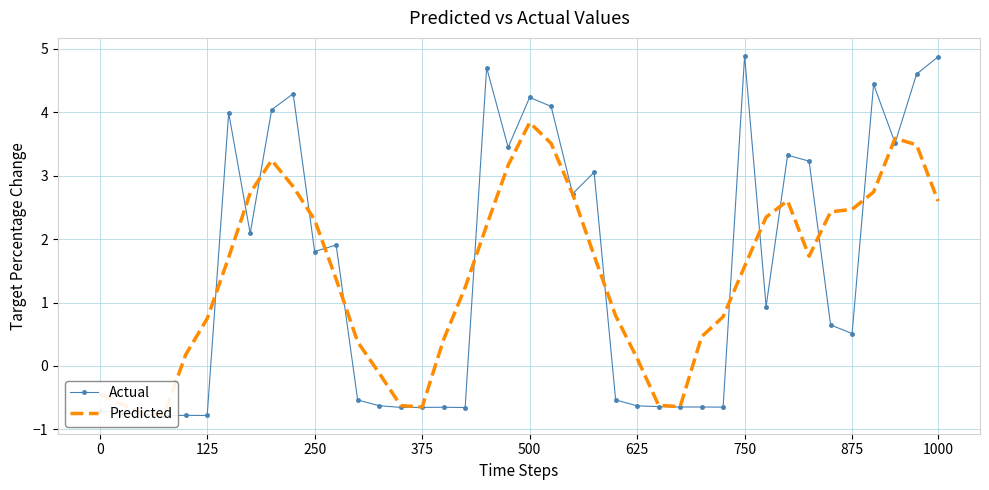

Which series has the largest range (max minus min)?

Actual